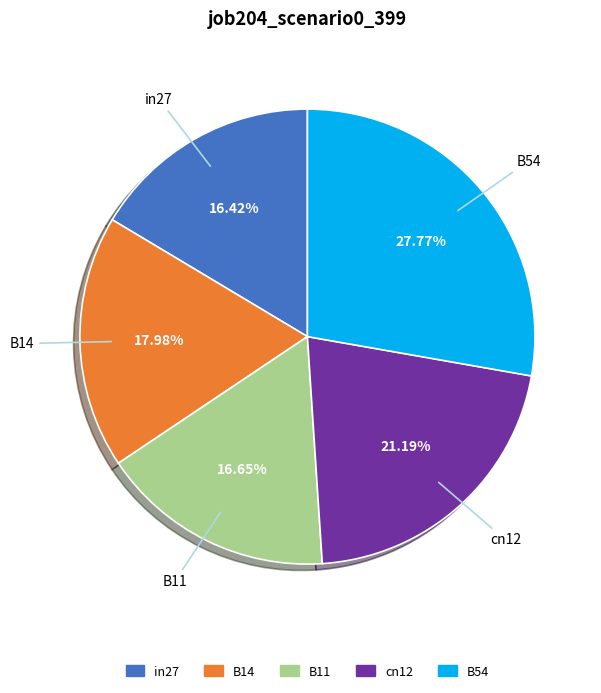

Combined, do B11 and B14 account for over 50%?

No